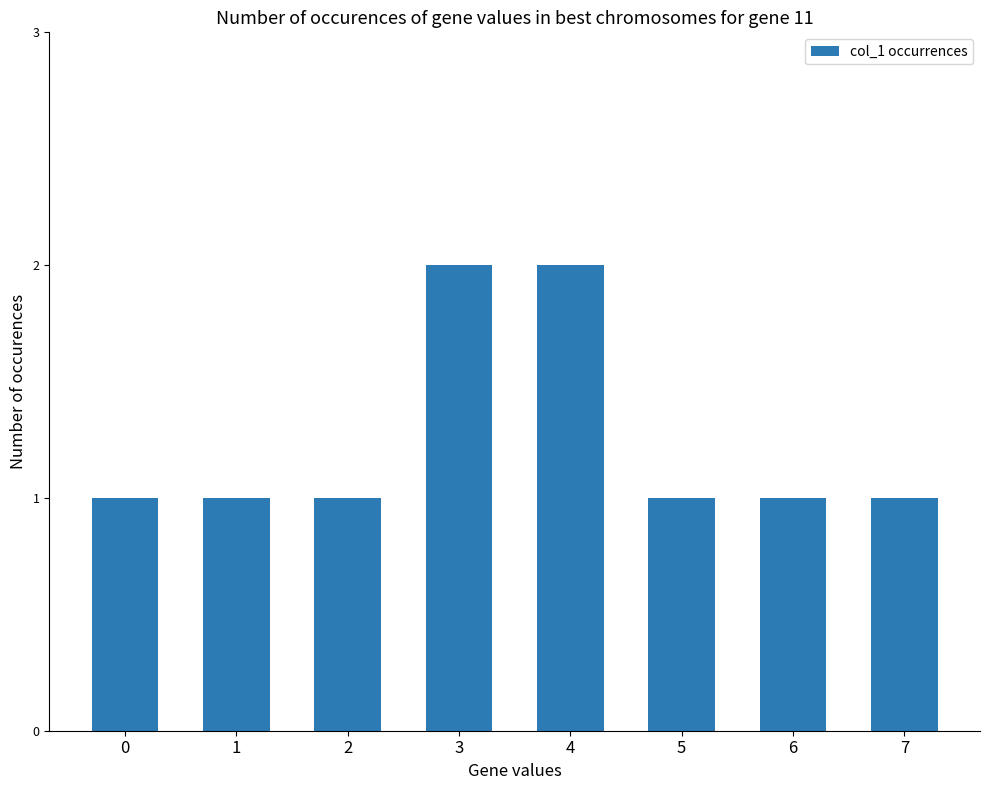

Approximately how many times larger is the value at 1 compared to 0?

1.0